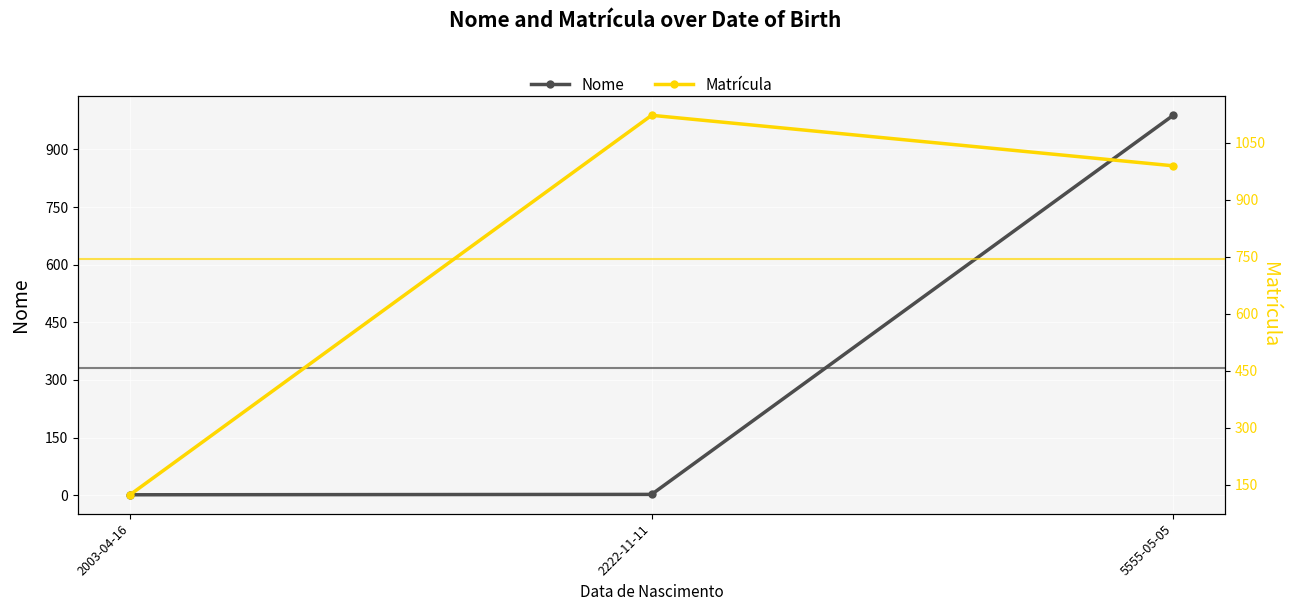

Which has a higher value, 2222-11-11 or 5555-05-05?

5555-05-05